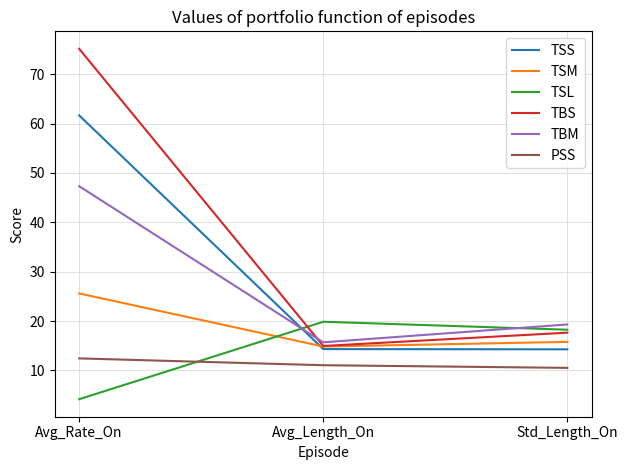

Is this an area chart (filled region under the line)?

No